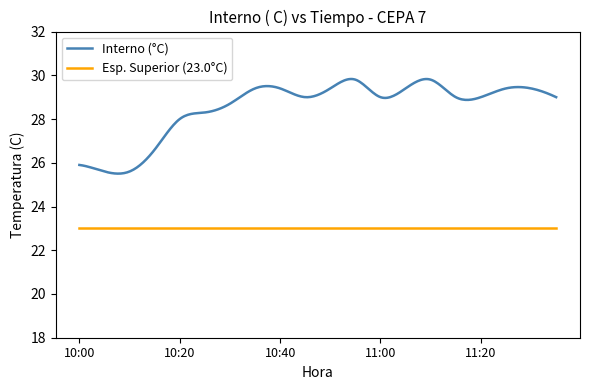

What is the difference between the maximum and minimum values in the Interno (°C) series?

4.3